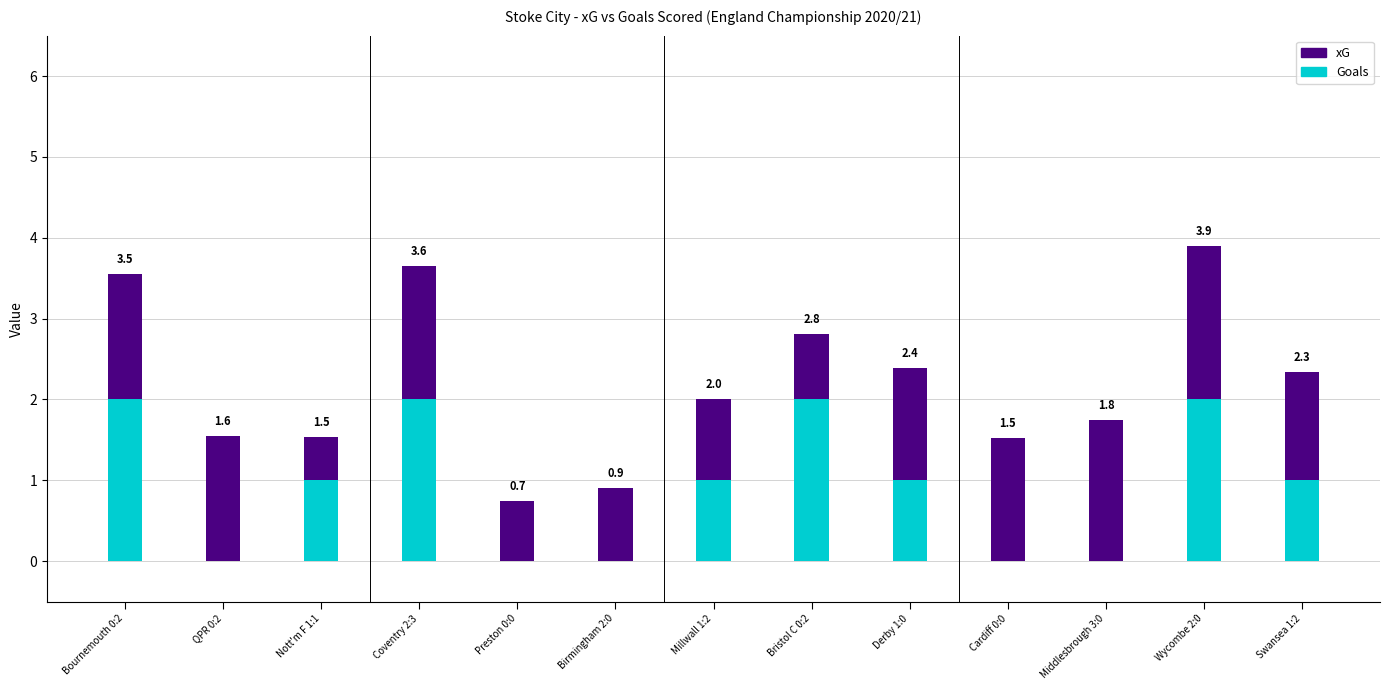

What is the total value across all series at Wycombe 2:0?

3.9